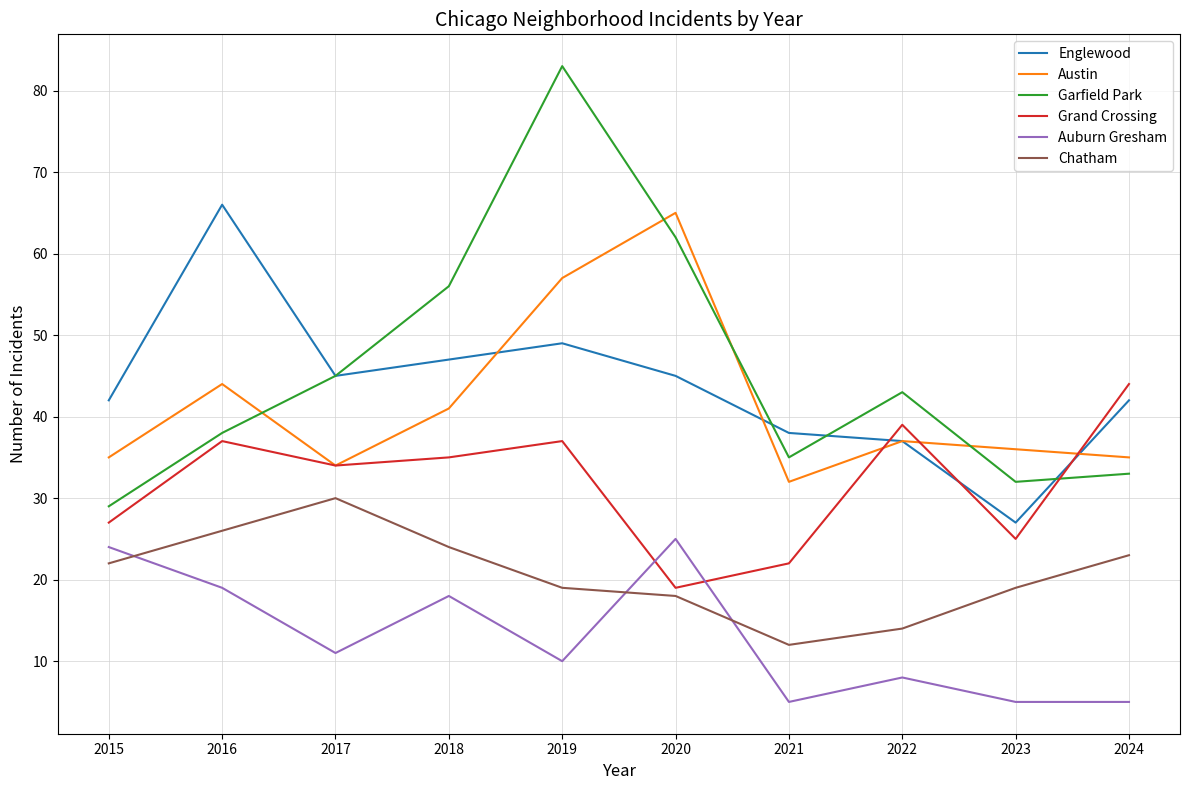

Between 2020 and 2023, which series saw the biggest shift?

Garfield Park